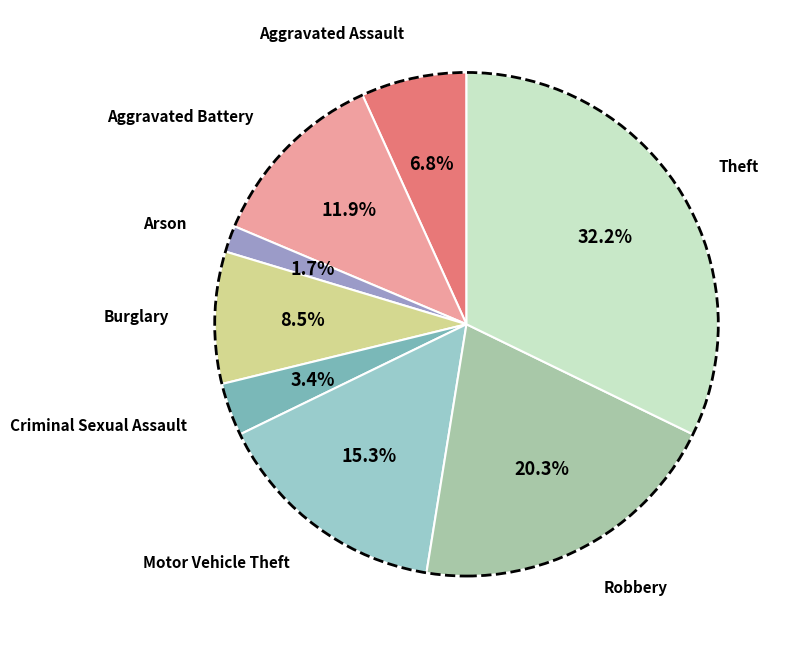

Which slice is the smallest?

Arson